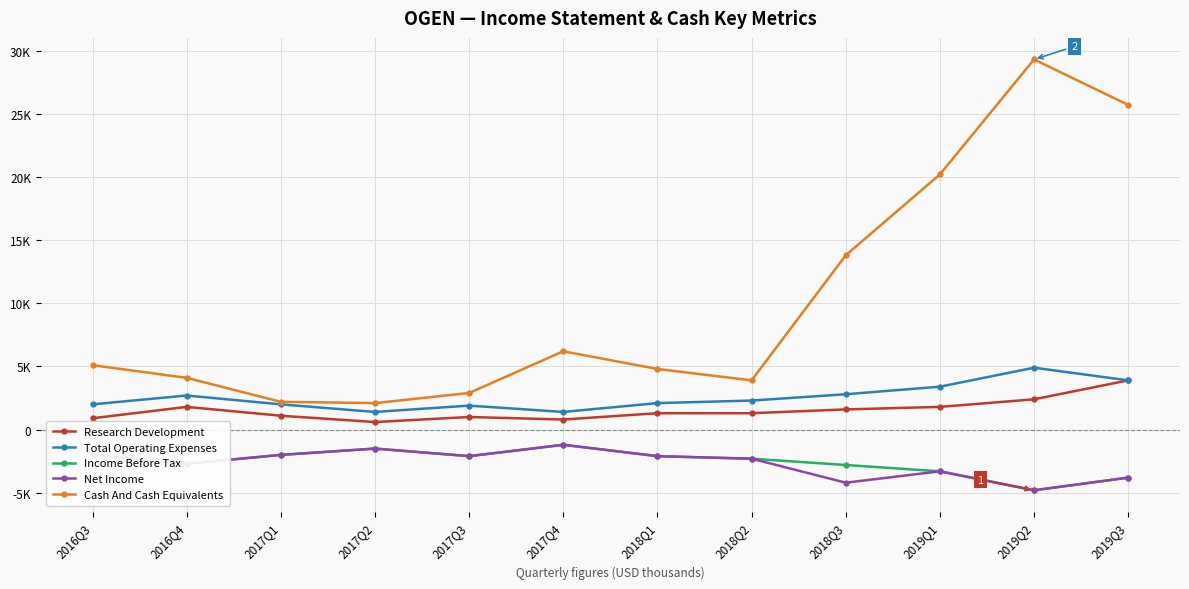

Which series has the largest total across all categories?

Cash And Cash Equivalents